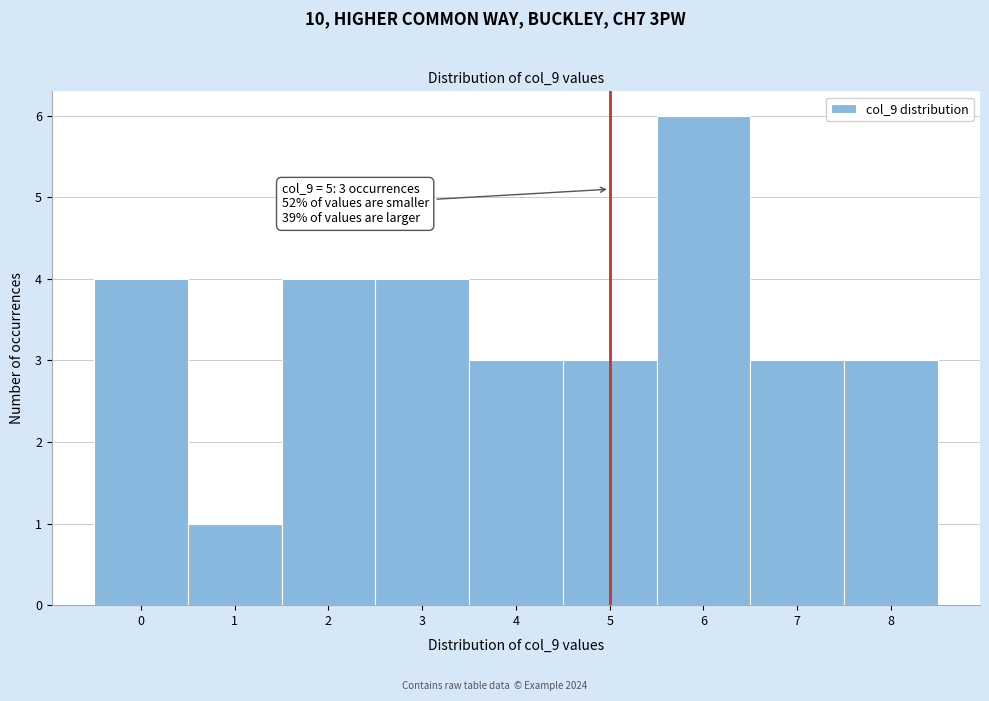

Over which range of the x-axis is the bar tallest?

5.5 to 6.5